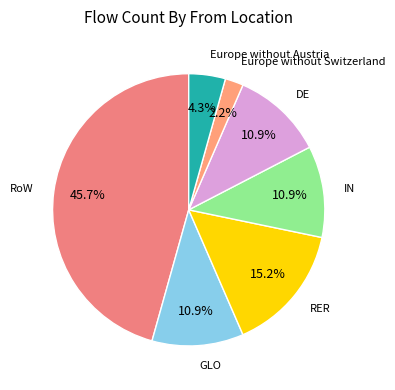

What is the largest slice in the pie chart?

RoW